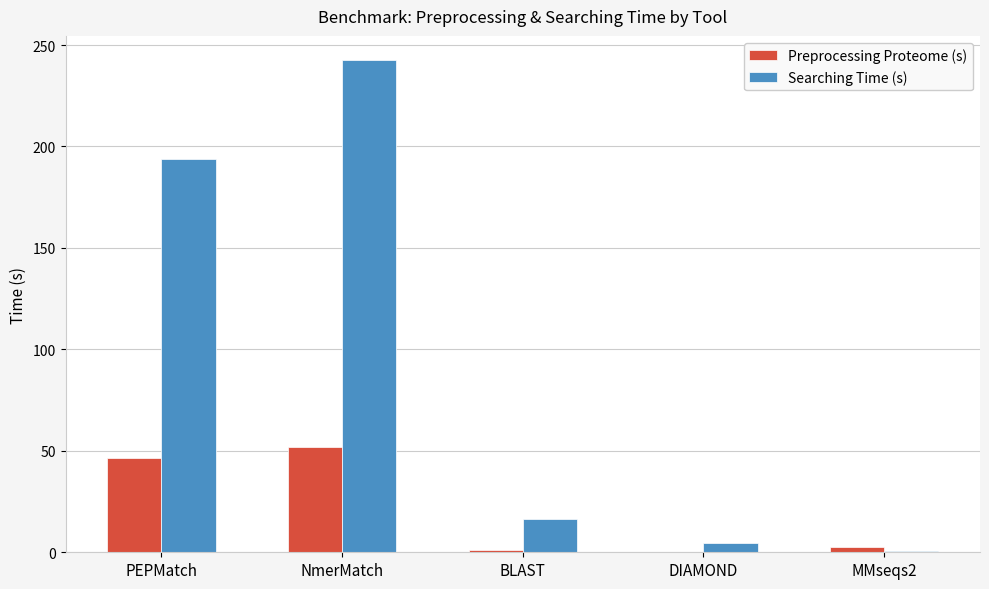

Reading right to left, transcribe all the data shown in this chart.

Preprocessing Proteome (s): 2.7	0.2	1.3	51.7	46.2
Searching Time (s): 0.4	4.8	16.6	242.4	193.6